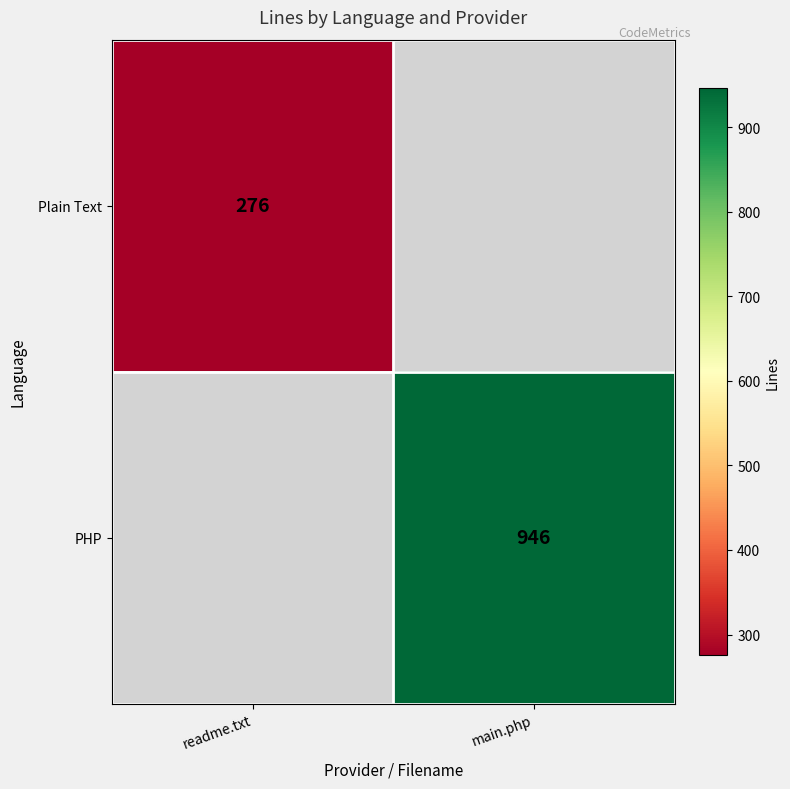

The value of PHP at main.php is 416. True or false?

False